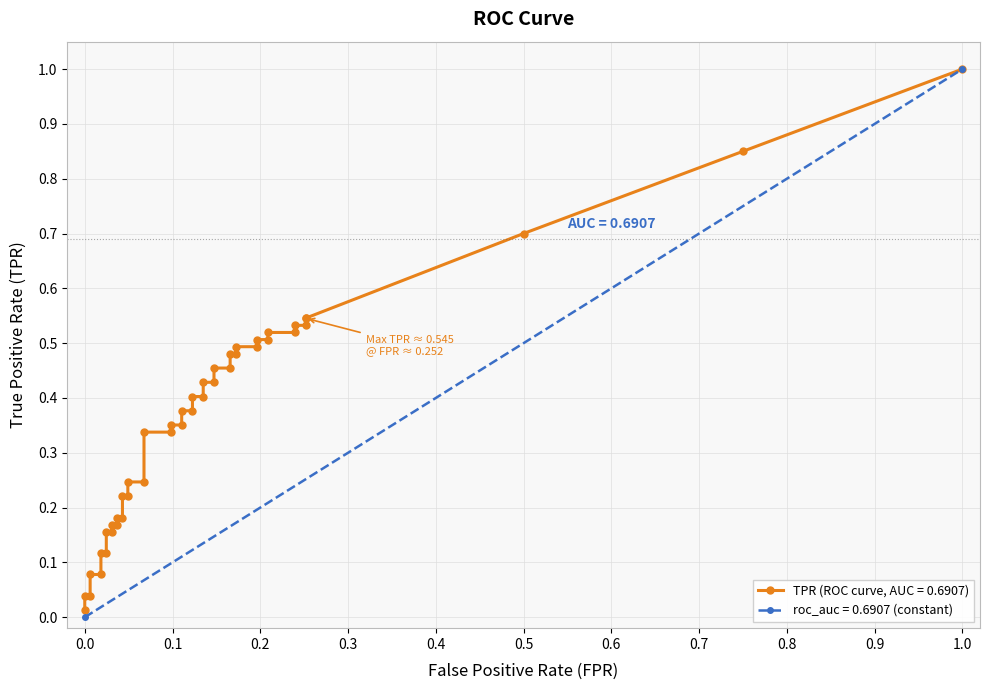

How many series are shown in this chart?

2